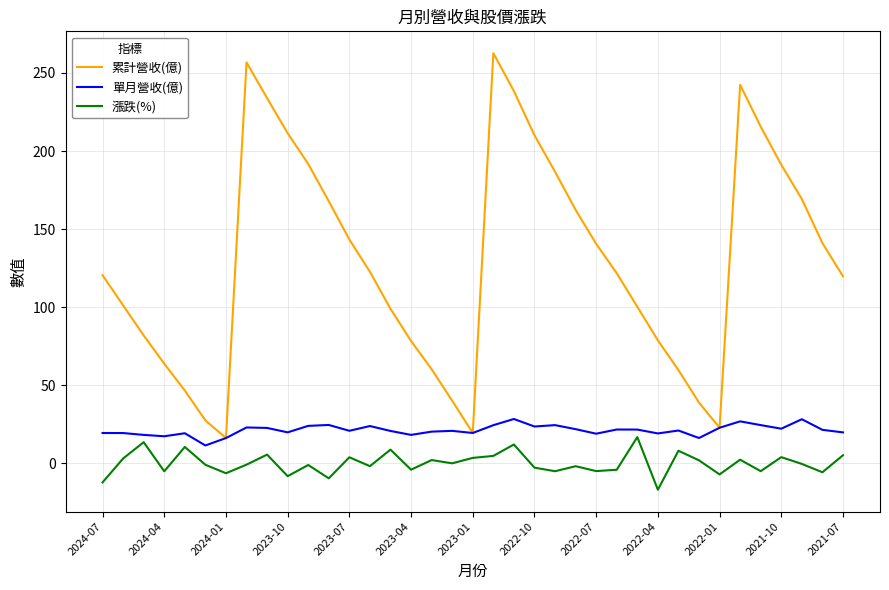

Which series has the largest total across all categories?

累計營收(億)